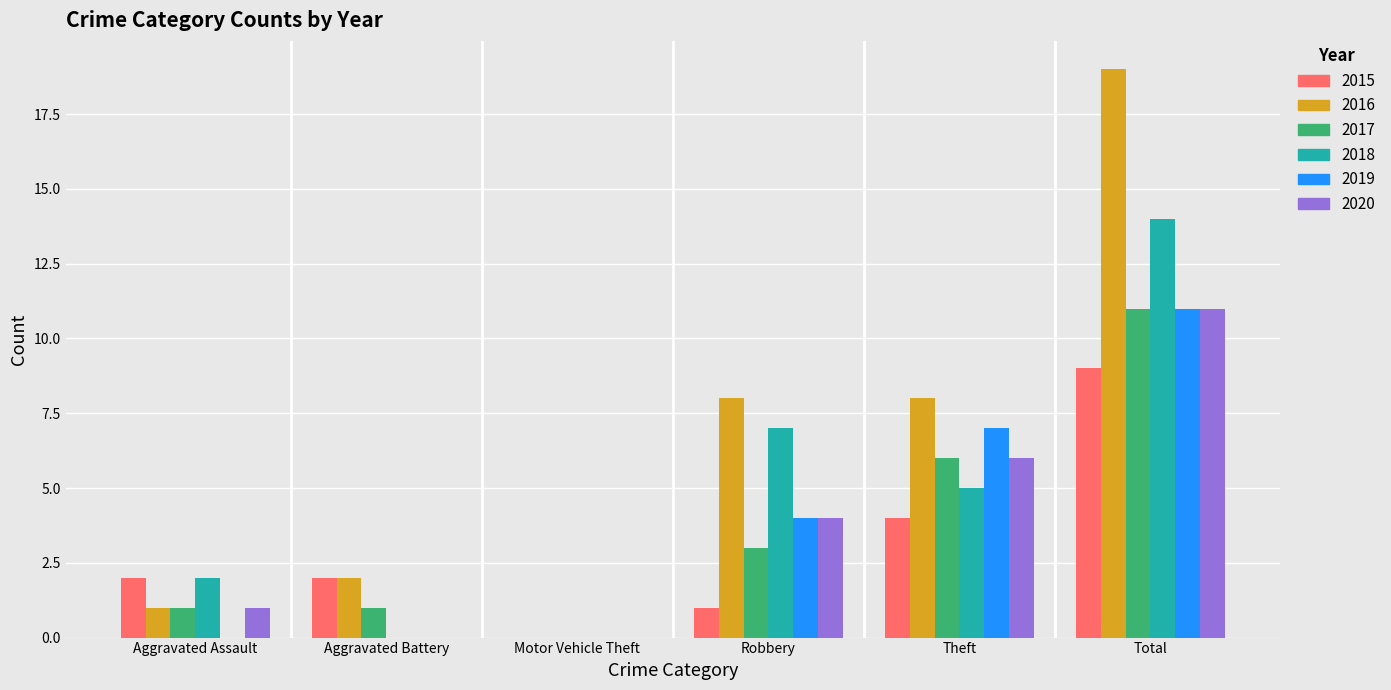

The value of 2015 at Total is 16. True or false?

False